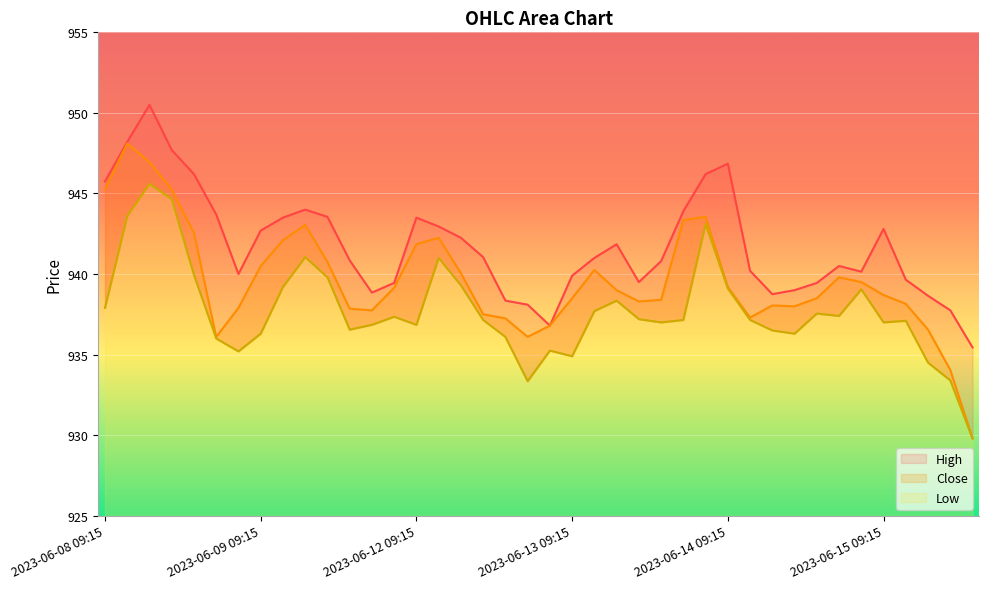

True or false: High and Low intersect in this chart.

False